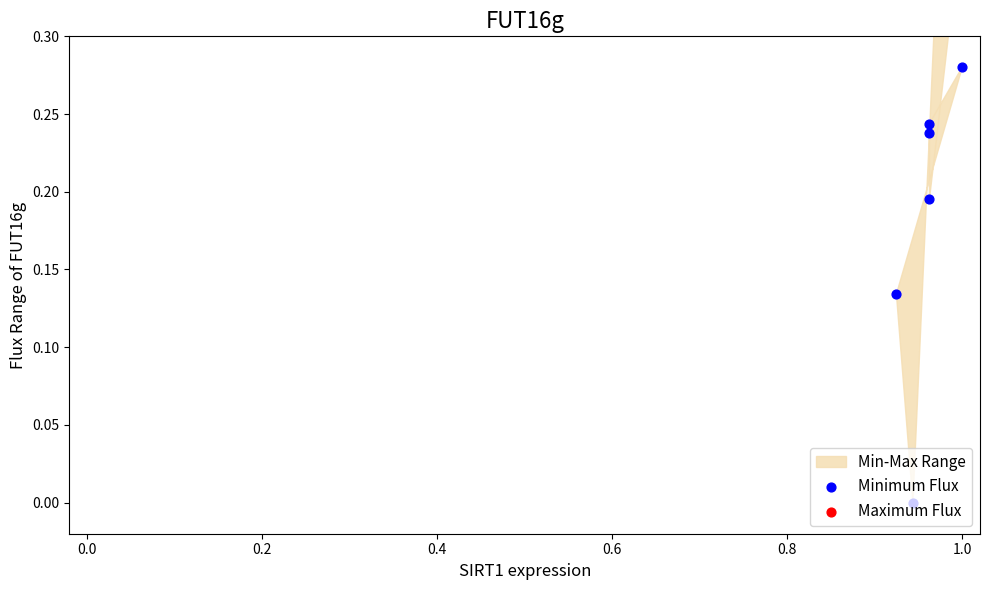

Which series has the largest total across all categories?

Maximum Flux